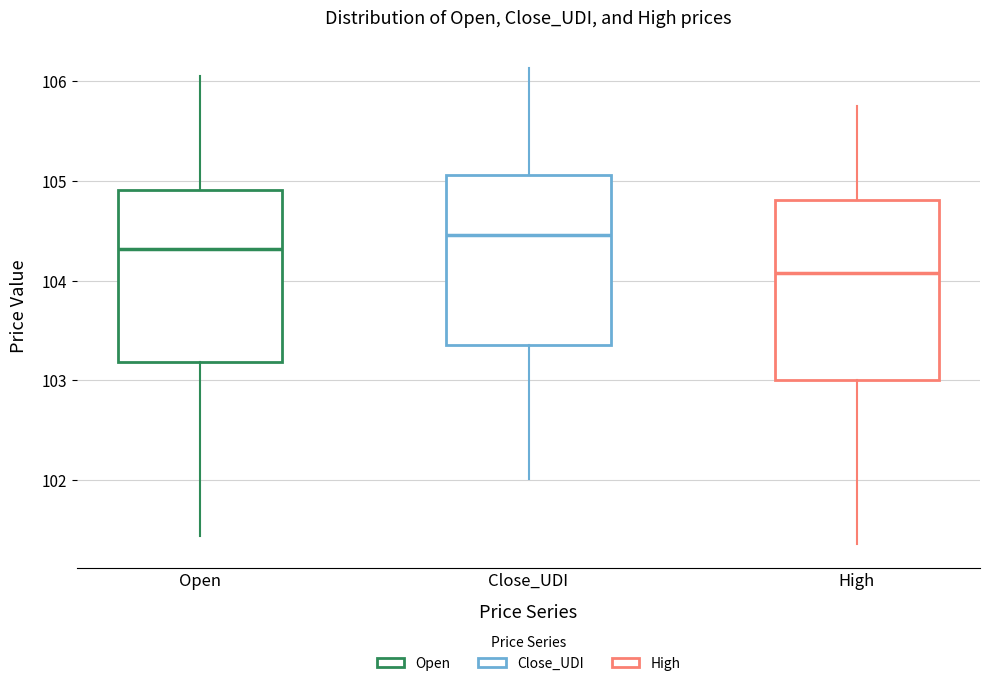

Where does the lower whisker of the box for Close_UDI end on the y-axis? The values are not printed on the chart, so give them approximately, as read against the axis.

102.0